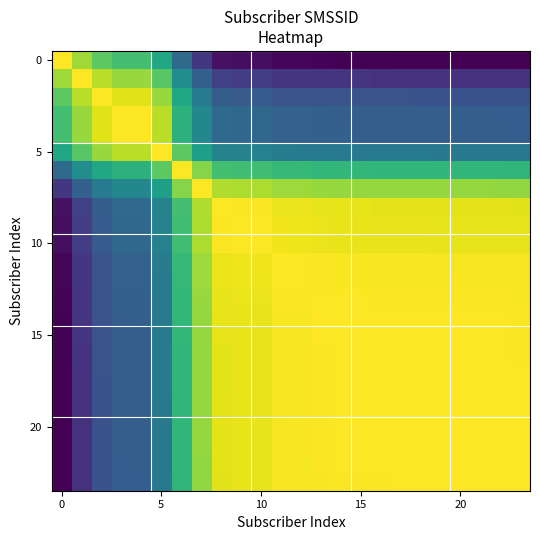

At how many categories does at least one series exceed 0?

24